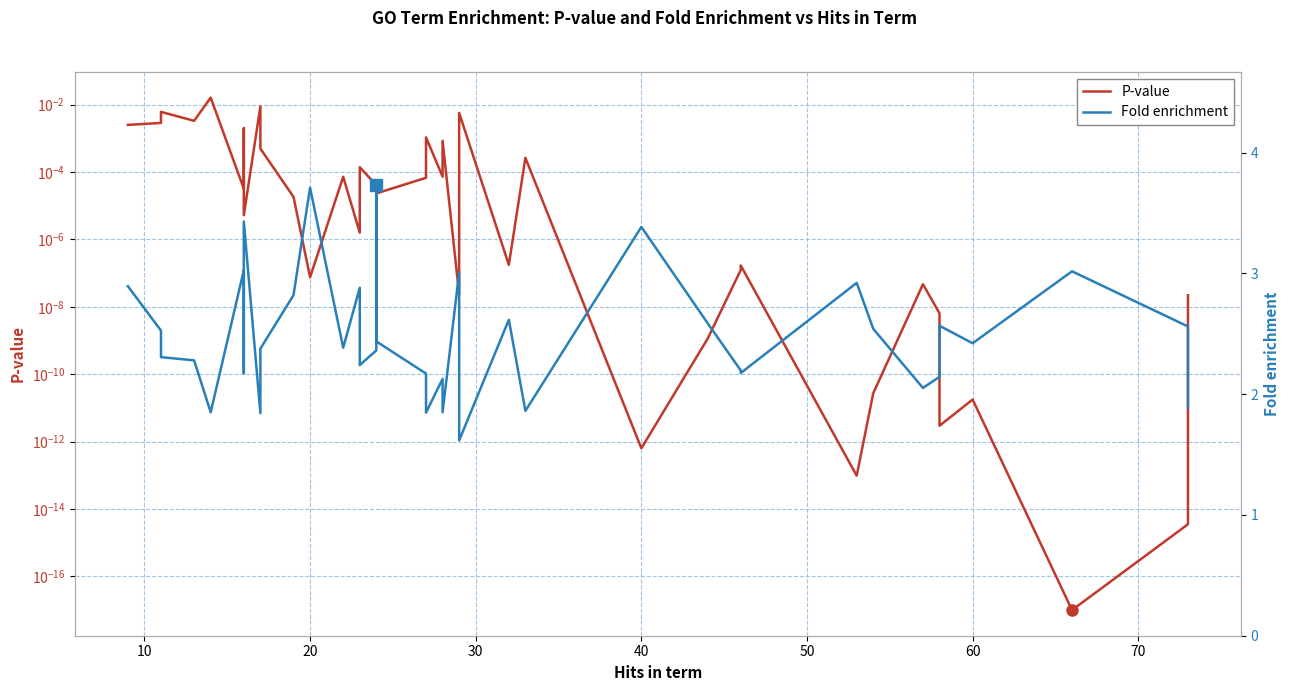

Is the value of P-value at 11 greater than the value of Fold enrichment at 27?

No